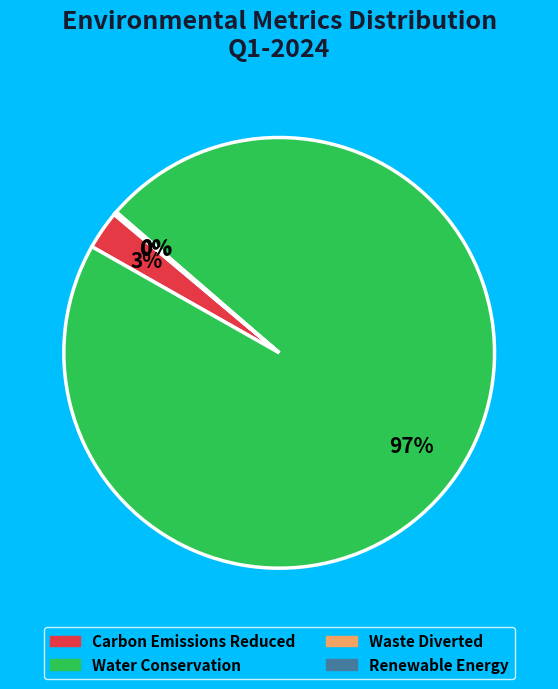

The Water Conservation slice represents 84% of the pie. True or false?

False